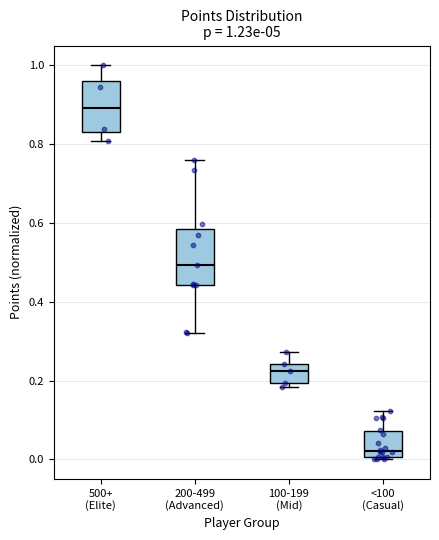

Which box's median line is the highest?

500+ (Elite)